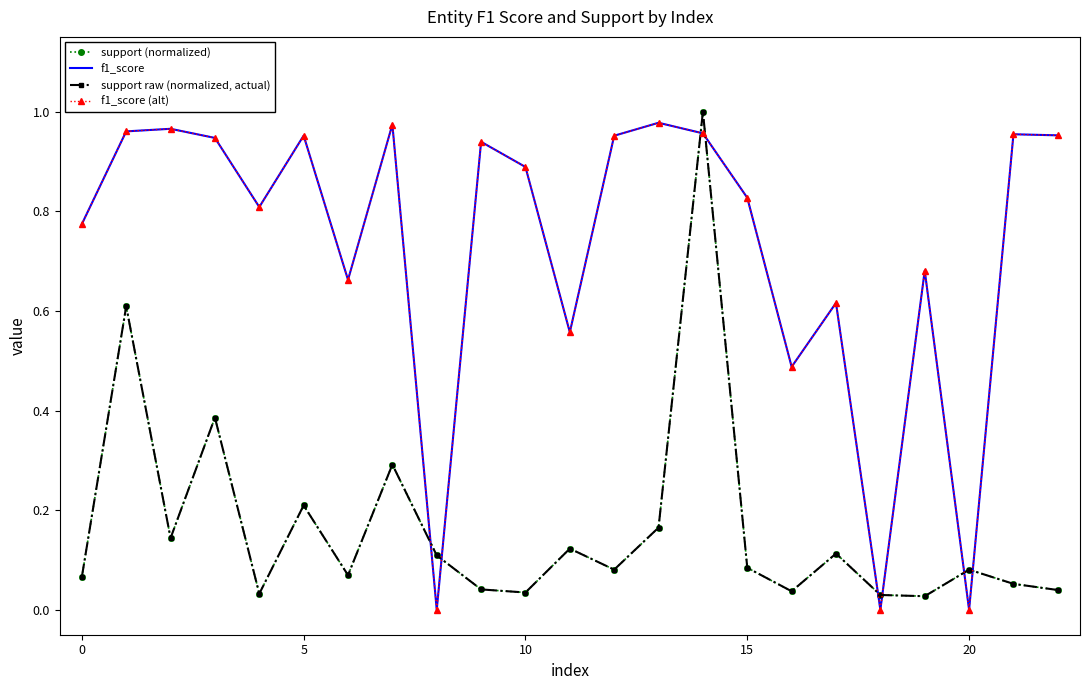

What is the label of the 3rd point from the right?

20